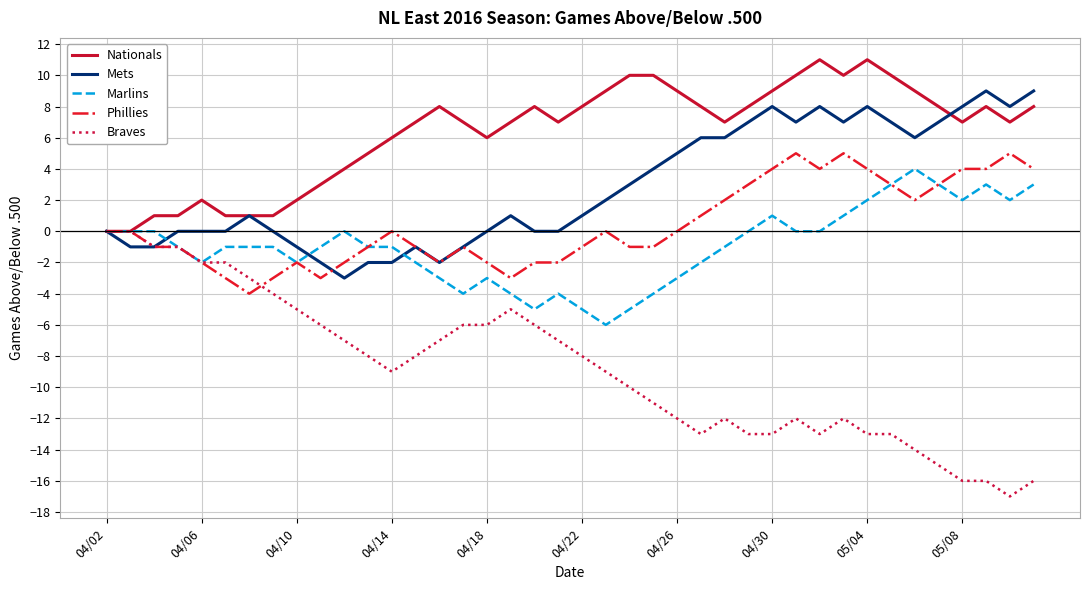

Which series has the largest range (max minus min)?

Braves